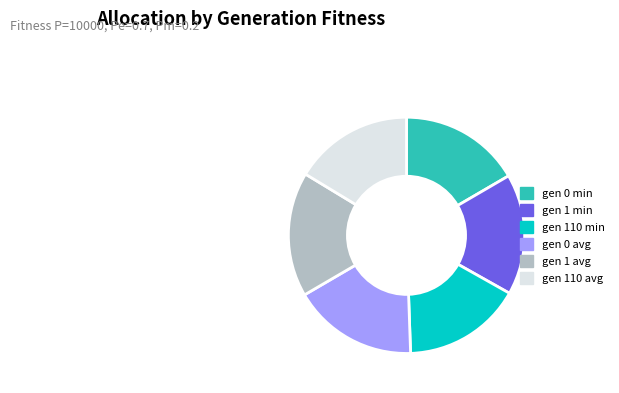

Combined, do gen 110 min and gen 0 min account for over 50%?

No